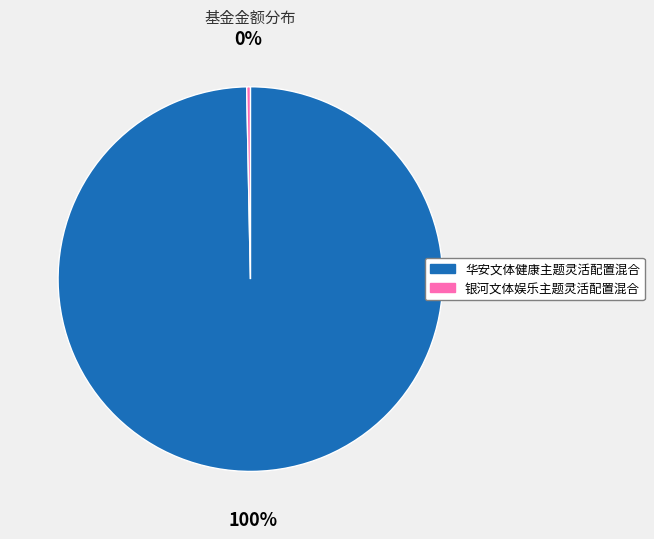

To the nearest percent, what percentage of the pie is 华安文体健康主题灵活配置混合?

100%